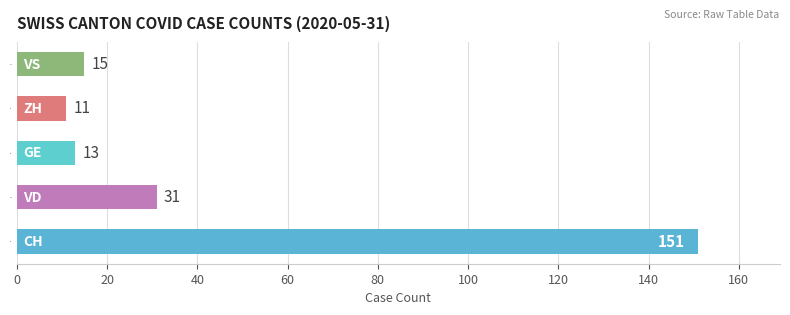

Which has a higher value, ZH or VS?

VS